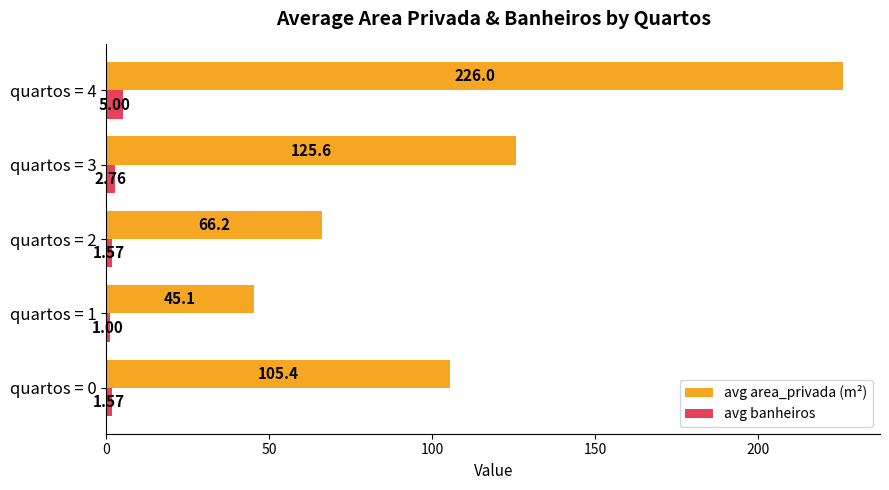

What is the spread (max minus min) of values at quartos = 3?

122.8